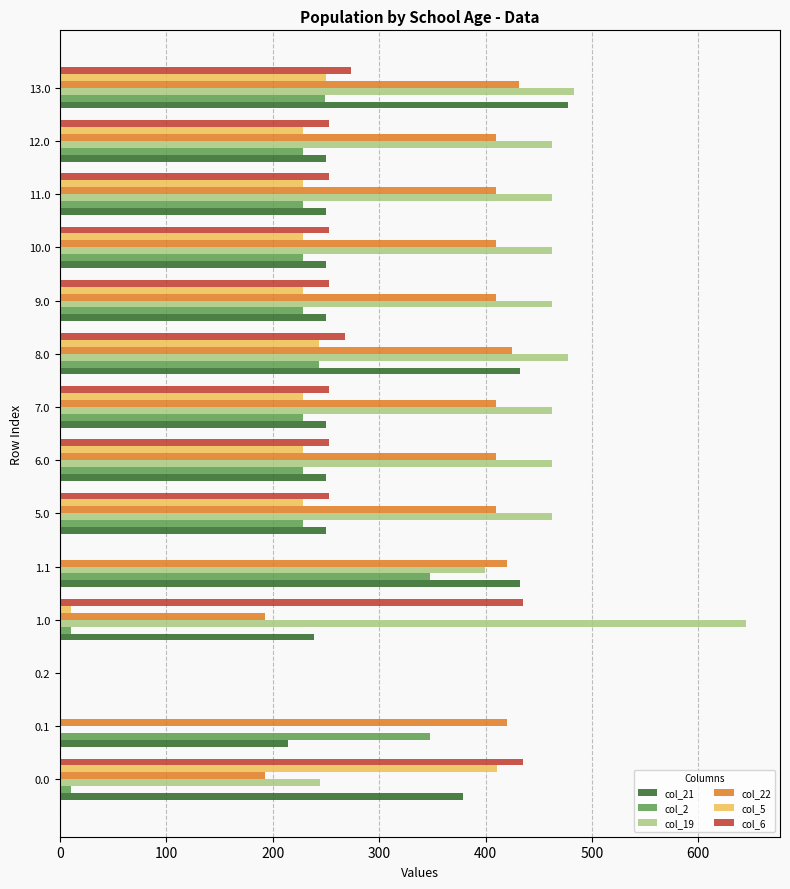

How many values in col_21 are above zero?

13